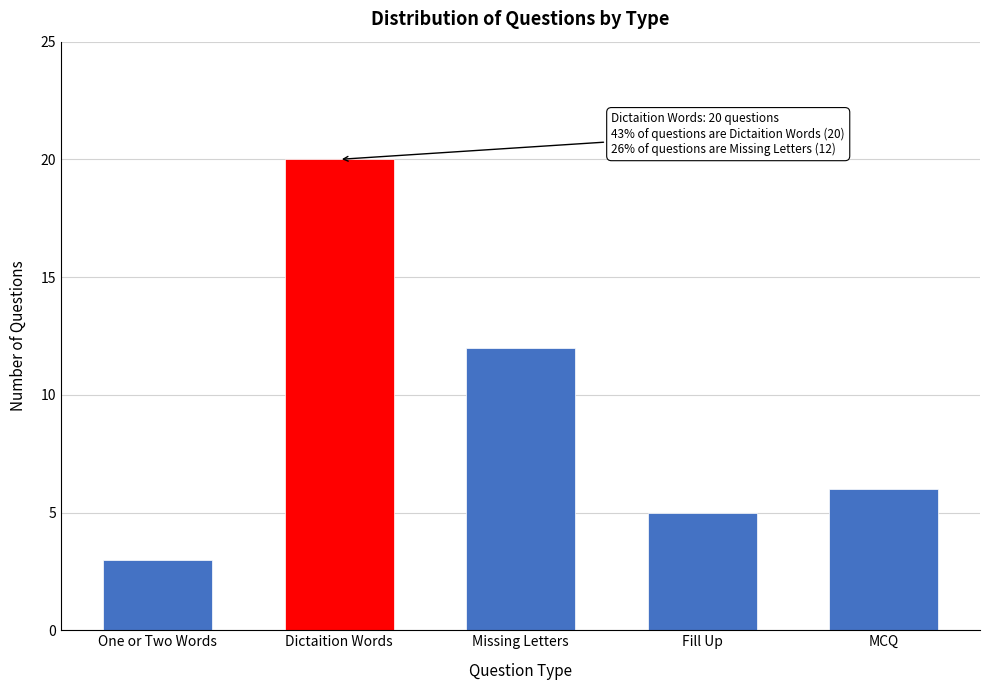

Reading left to right, transcribe all the data shown in this chart.

One or Two Words=3	Dictaition Words=20	Missing Letters=12	Fill Up=5	MCQ=6